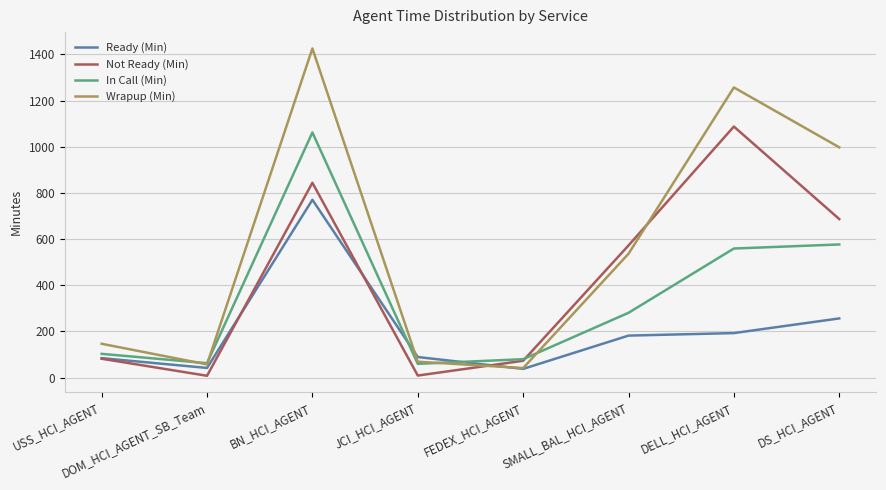

Rank the series by their average value, from lowest to highest.

Ready (Min), In Call (Min), Not Ready (Min), Wrapup (Min)